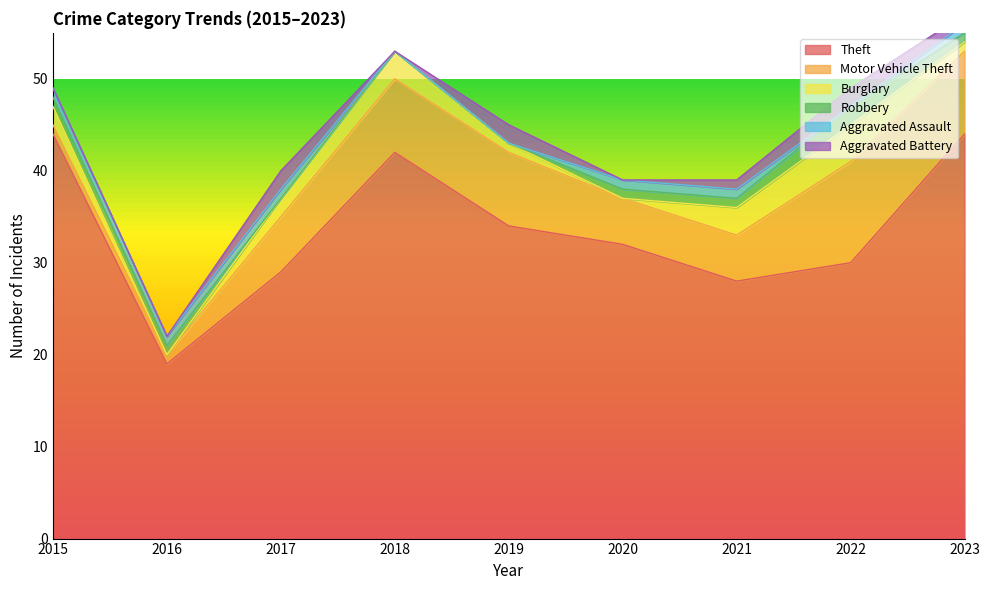

What is the maximum value for Theft?

44